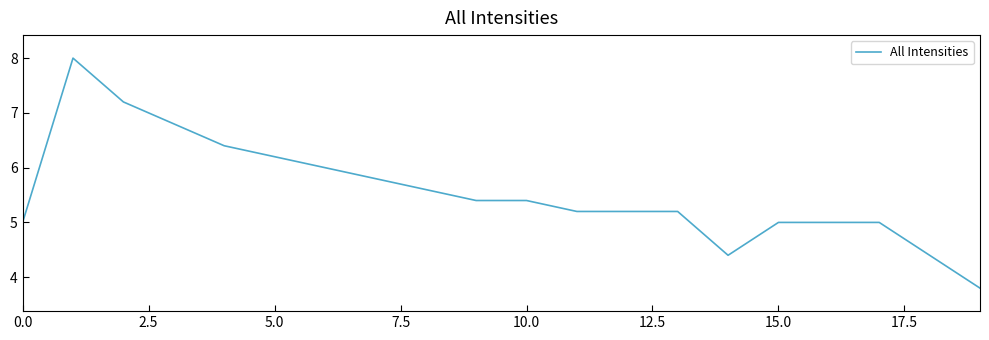

What is the maximum value shown in the chart?

8.0